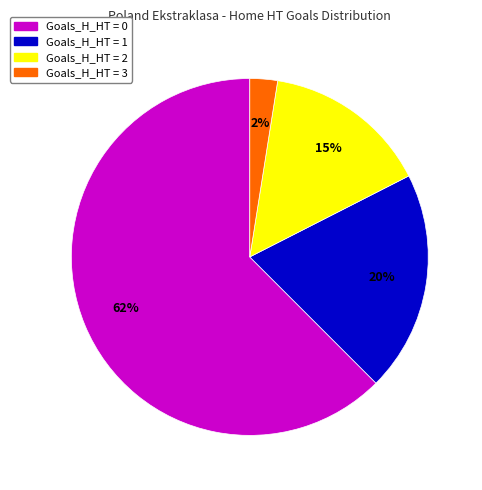

Does any single category account for the majority?

Yes